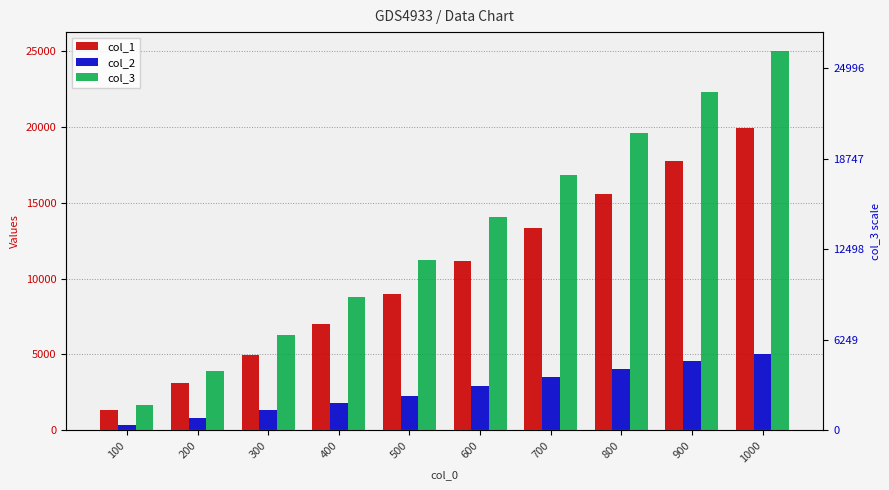

What is the value of the col_1 bar at the 1st from the left?

1344